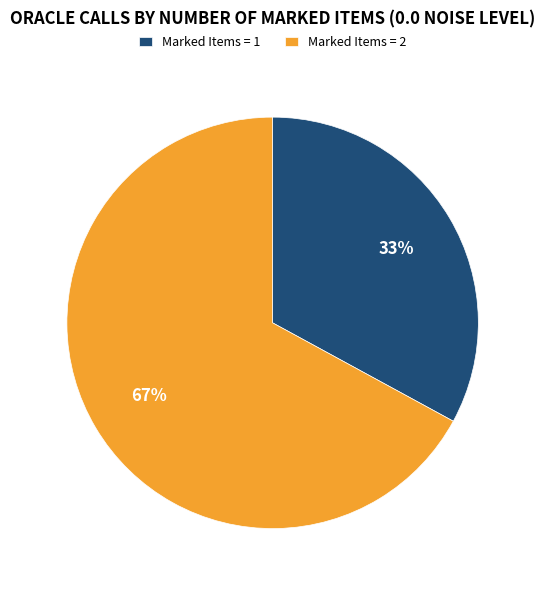

True or false: Marked Items = 1 accounts for 27% of the total.

False